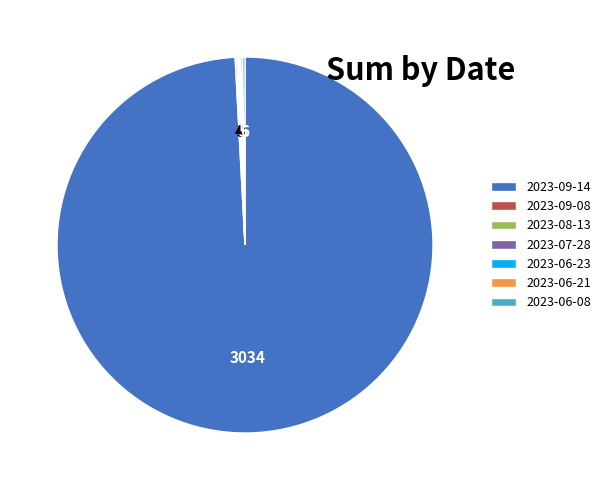

What is the largest slice in the pie chart?

2023-09-14